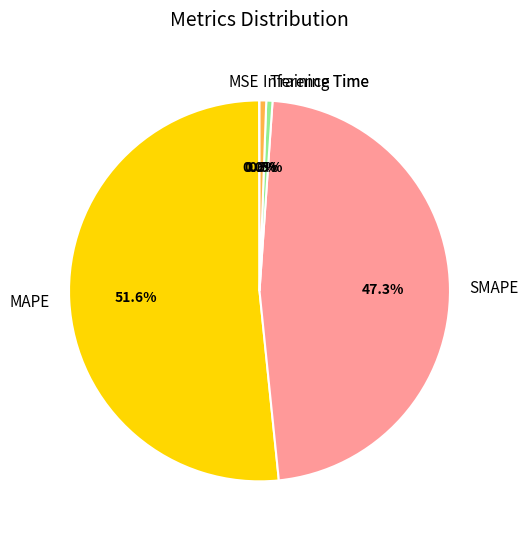

Between SMAPE and Inference Time, which is larger?

SMAPE